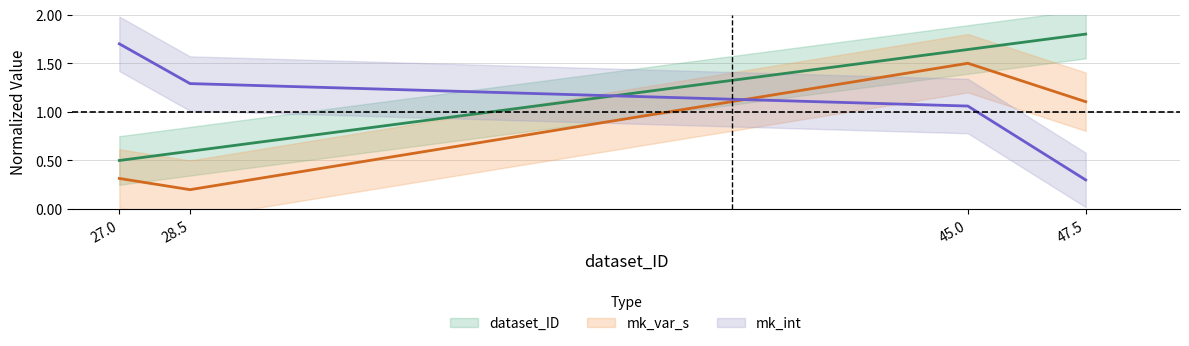

List the series in order of their peak value, lowest first.

mk_var_s, mk_int, dataset_ID